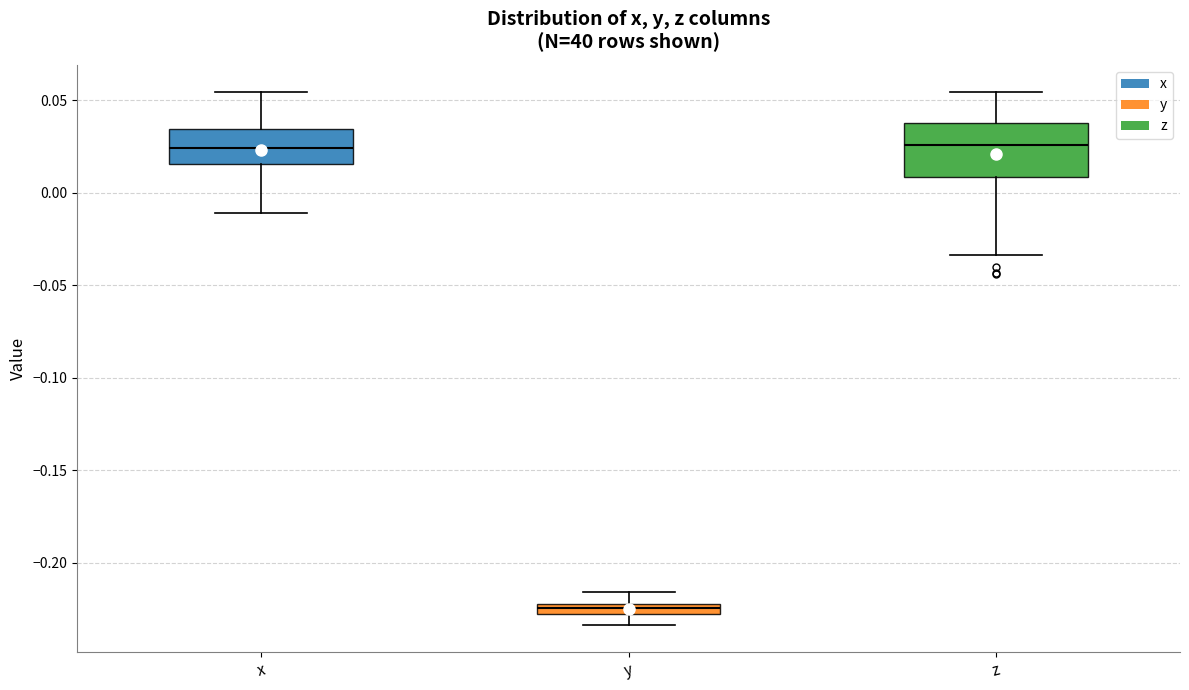

Which box is the tallest, from its lower edge to its upper edge?

z